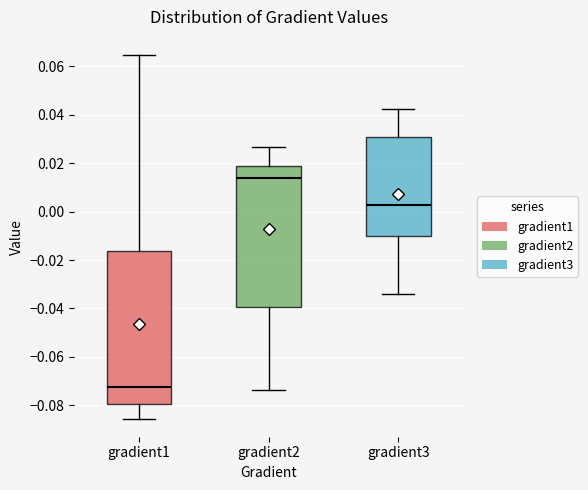

Reading left to right, transcribe this box plot: for each box, give where its median line is, the range the box spans, and where its two whiskers end, as read against the y-axis. The values are not printed on the chart, so give them approximately, as read against the axis.

gradient1: median -0.072, box -0.080 to -0.016, whiskers -0.086 to 0.064
gradient2: median 0.014, box -0.040 to 0.018, whiskers -0.074 to 0.026
gradient3: median 0.002, box -0.010 to 0.030, whiskers -0.034 to 0.042